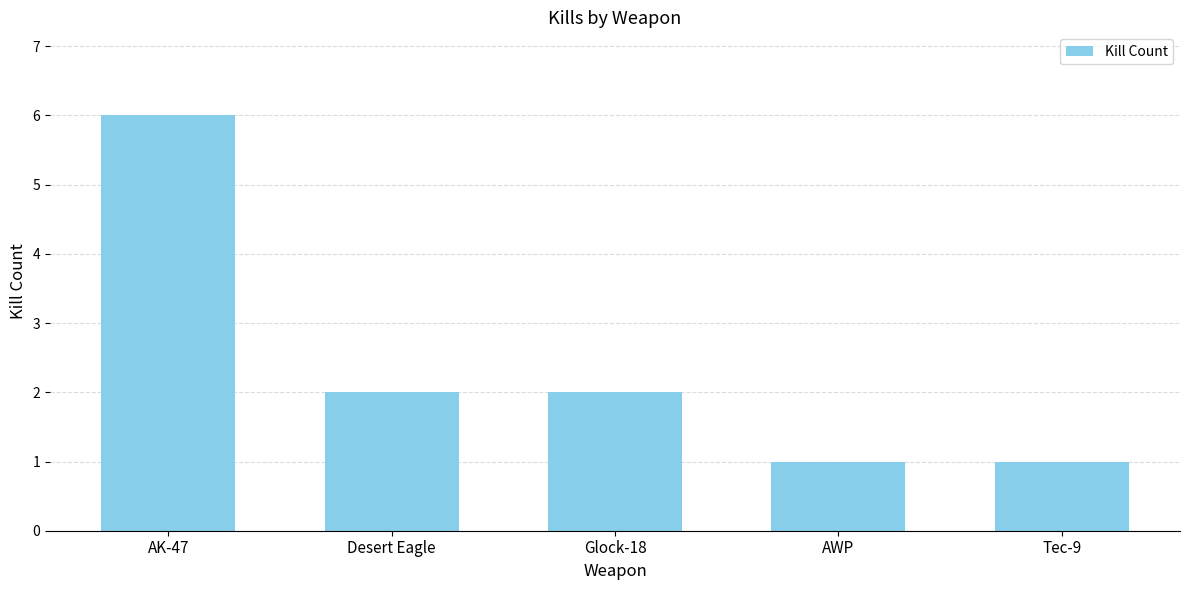

Count the number of categories in the chart.

5